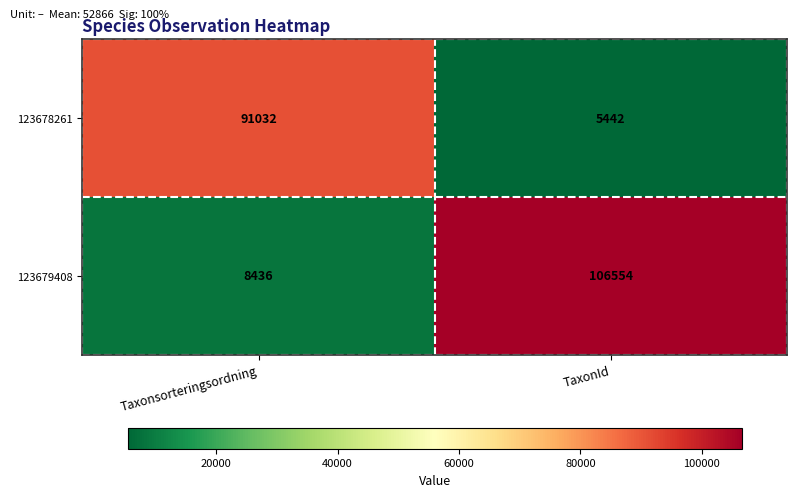

What is the total value across all series at Taxonsorteringsordning?

99468